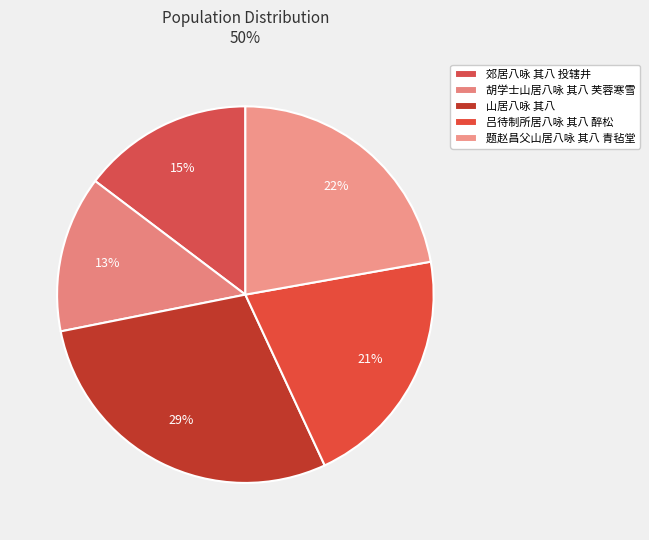

How many slices are in this pie chart?

5